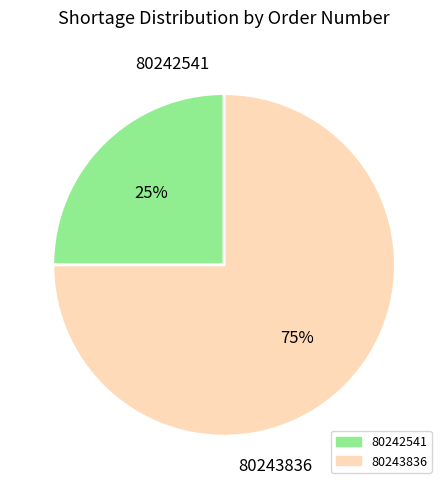

What is the majority slice?

80243836